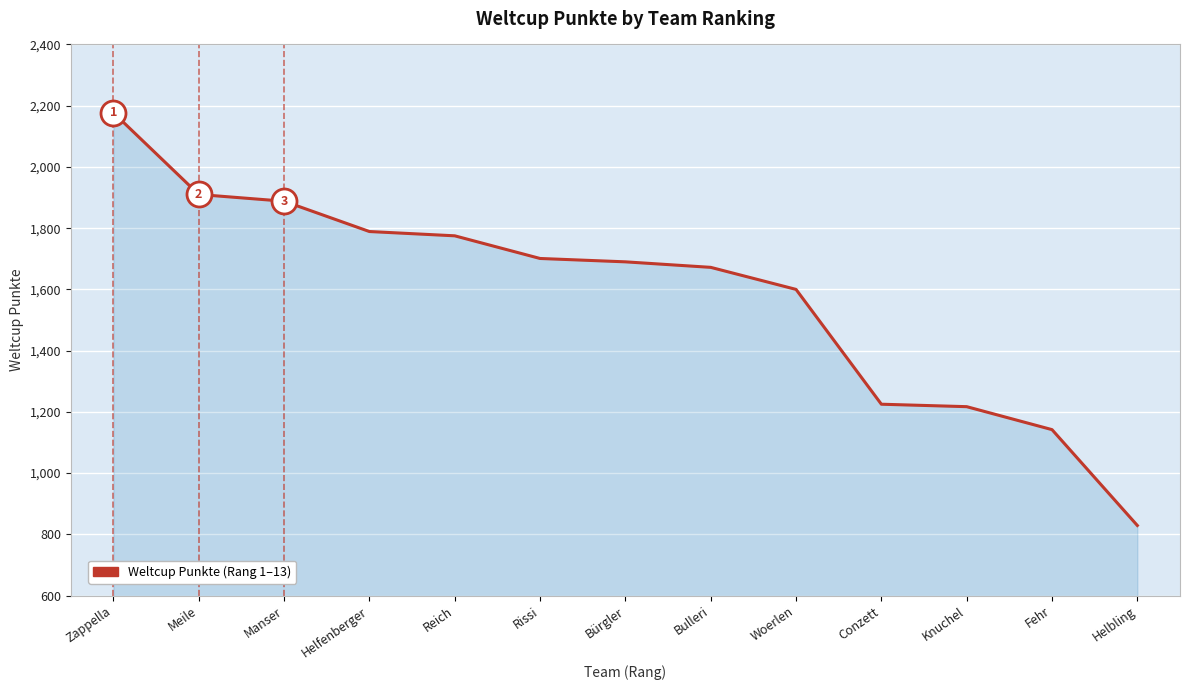

Is it true that the value at Knuchel is 1217?

True